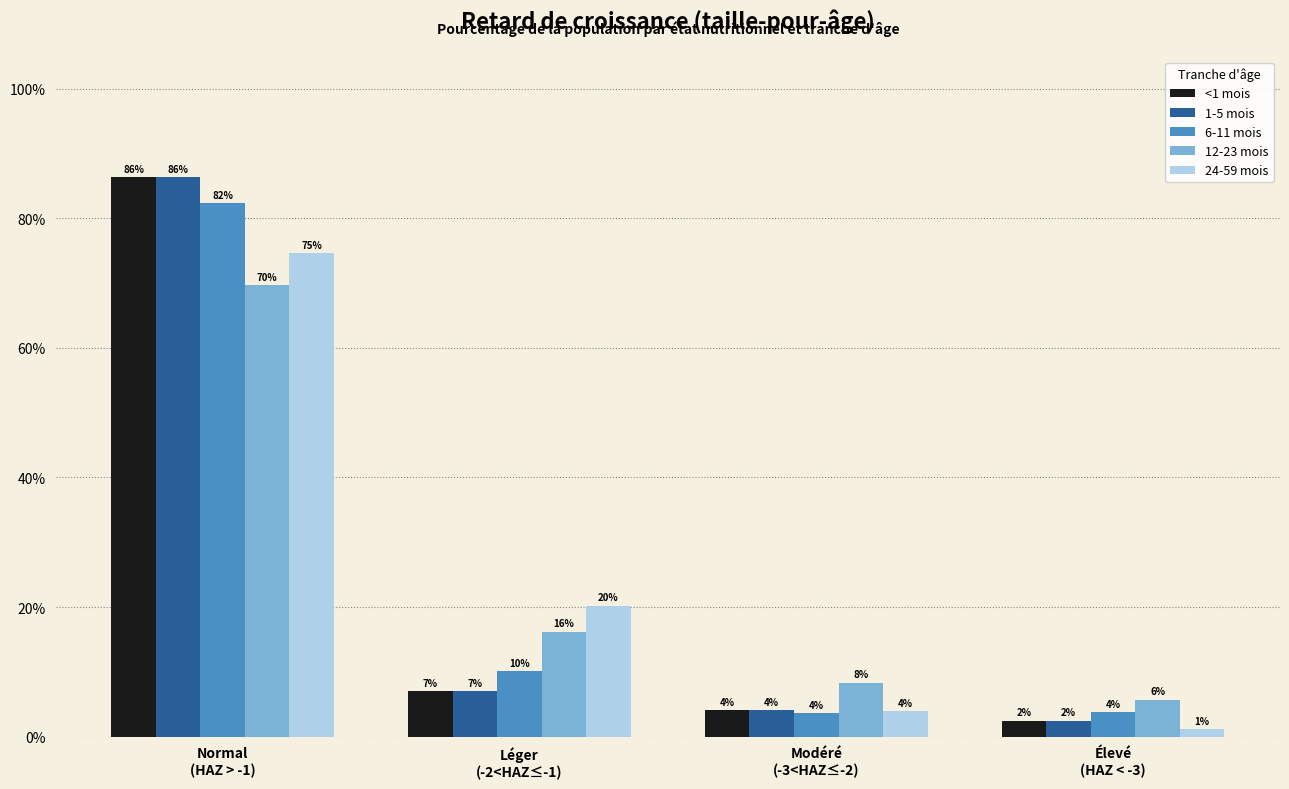

What position from the left is Normal
(HAZ > -1)?

1